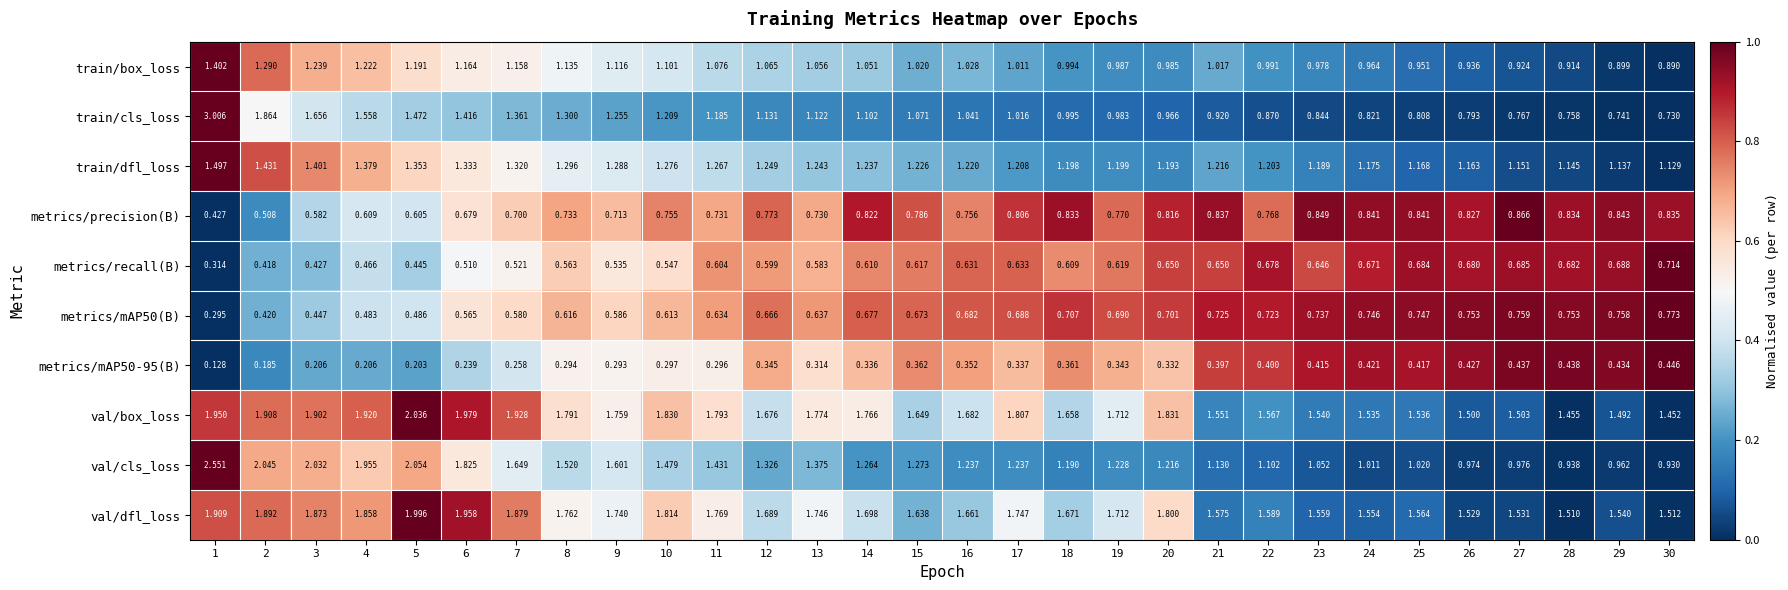

Is the value of val/box_loss at 1 greater than the value of val/dfl_loss at 11?

Yes